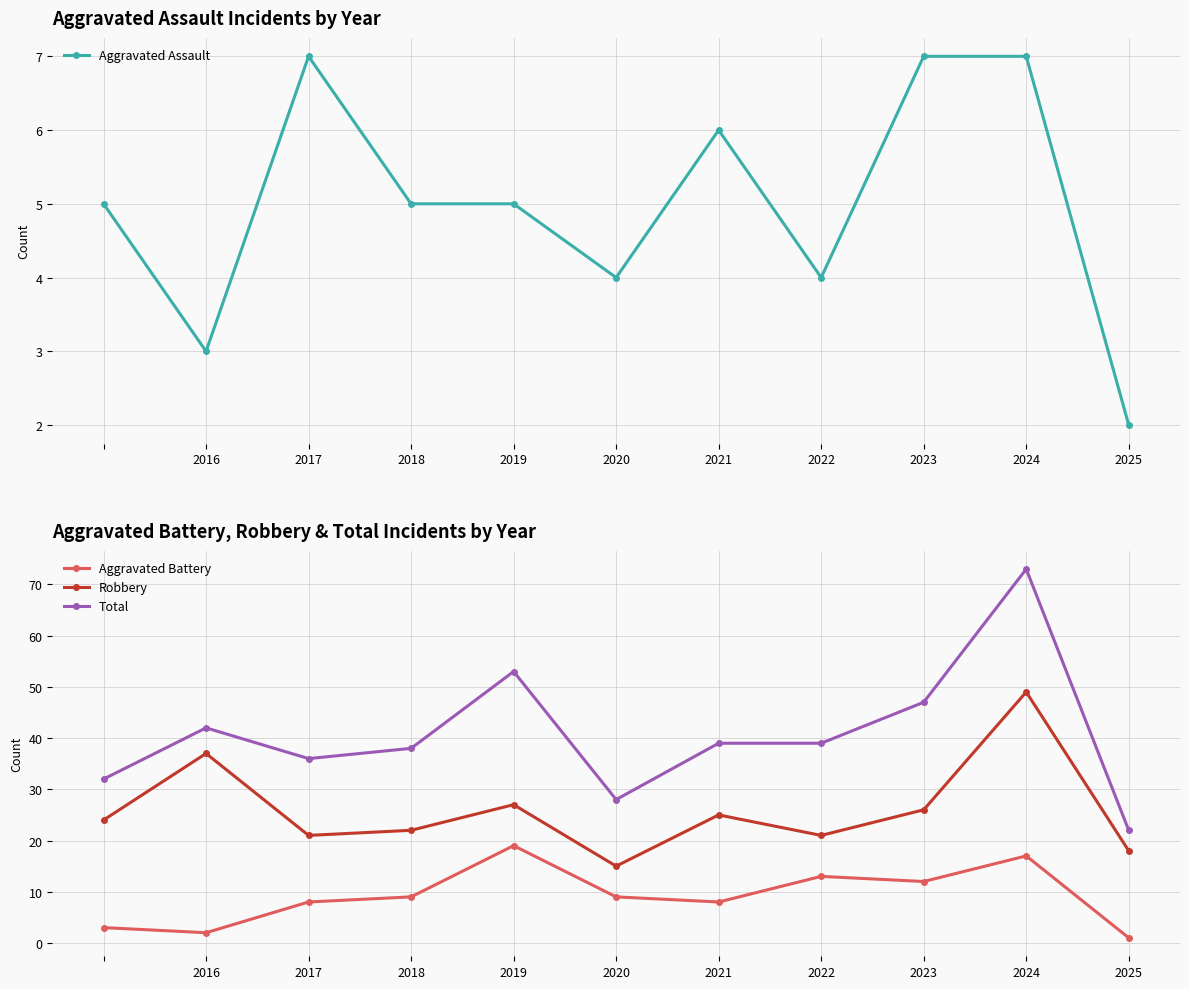

How many lines are shown in the chart?

4